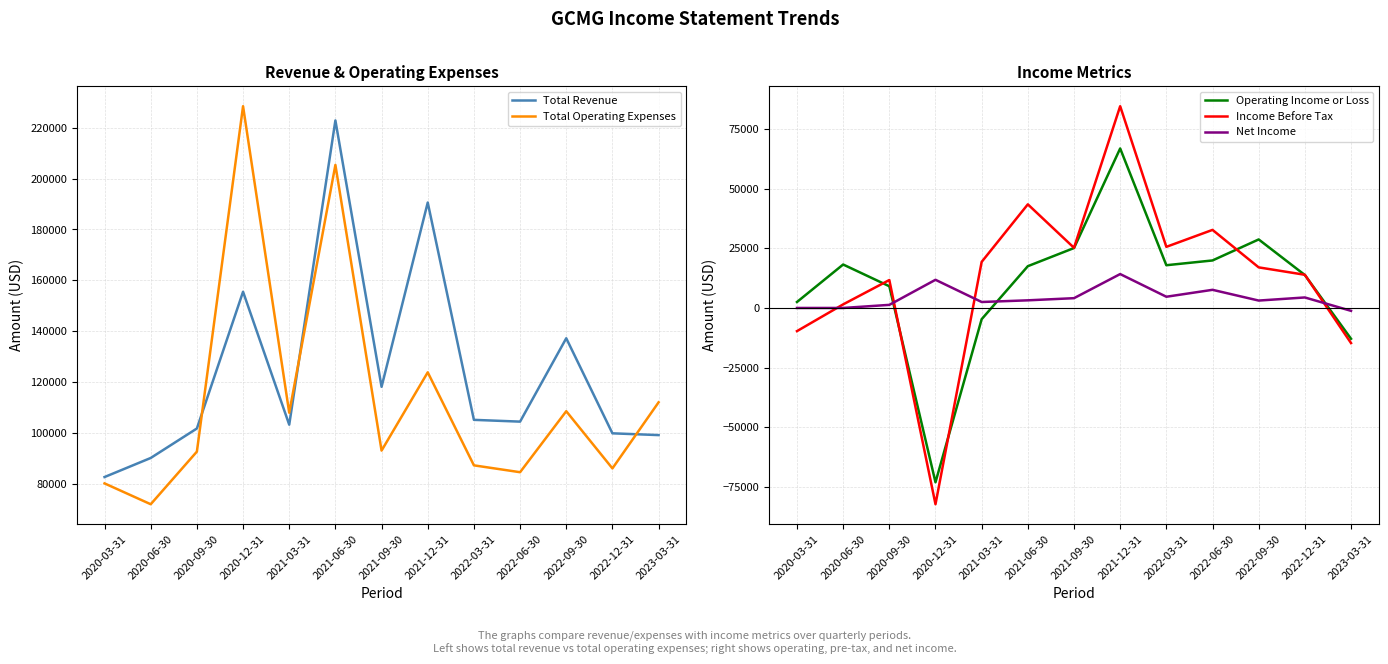

Which label corresponds to the largest value in the chart?

2020-12-31